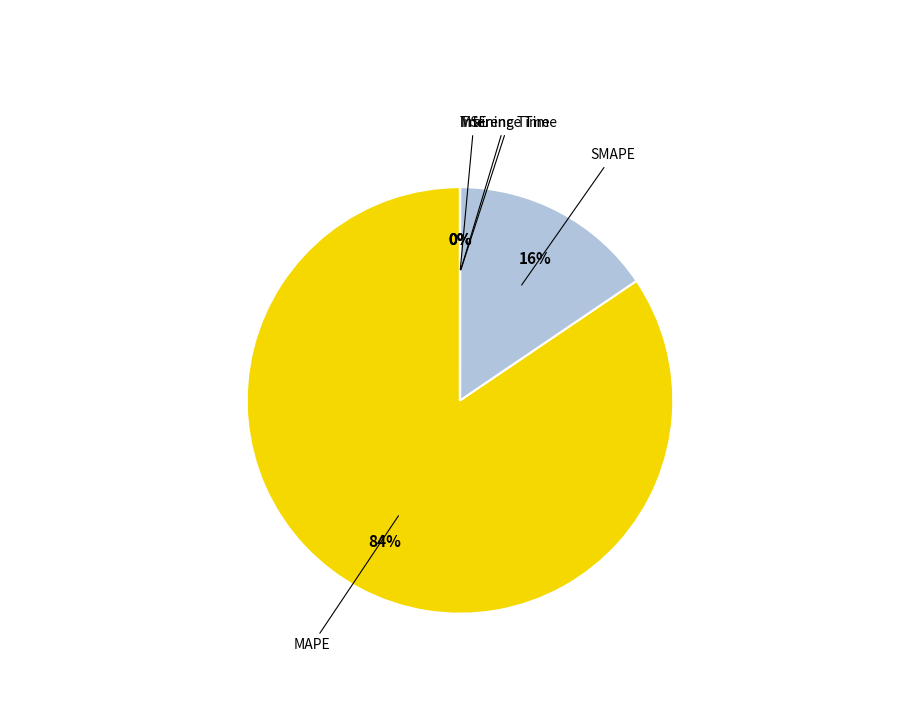

What is the majority slice?

MAPE